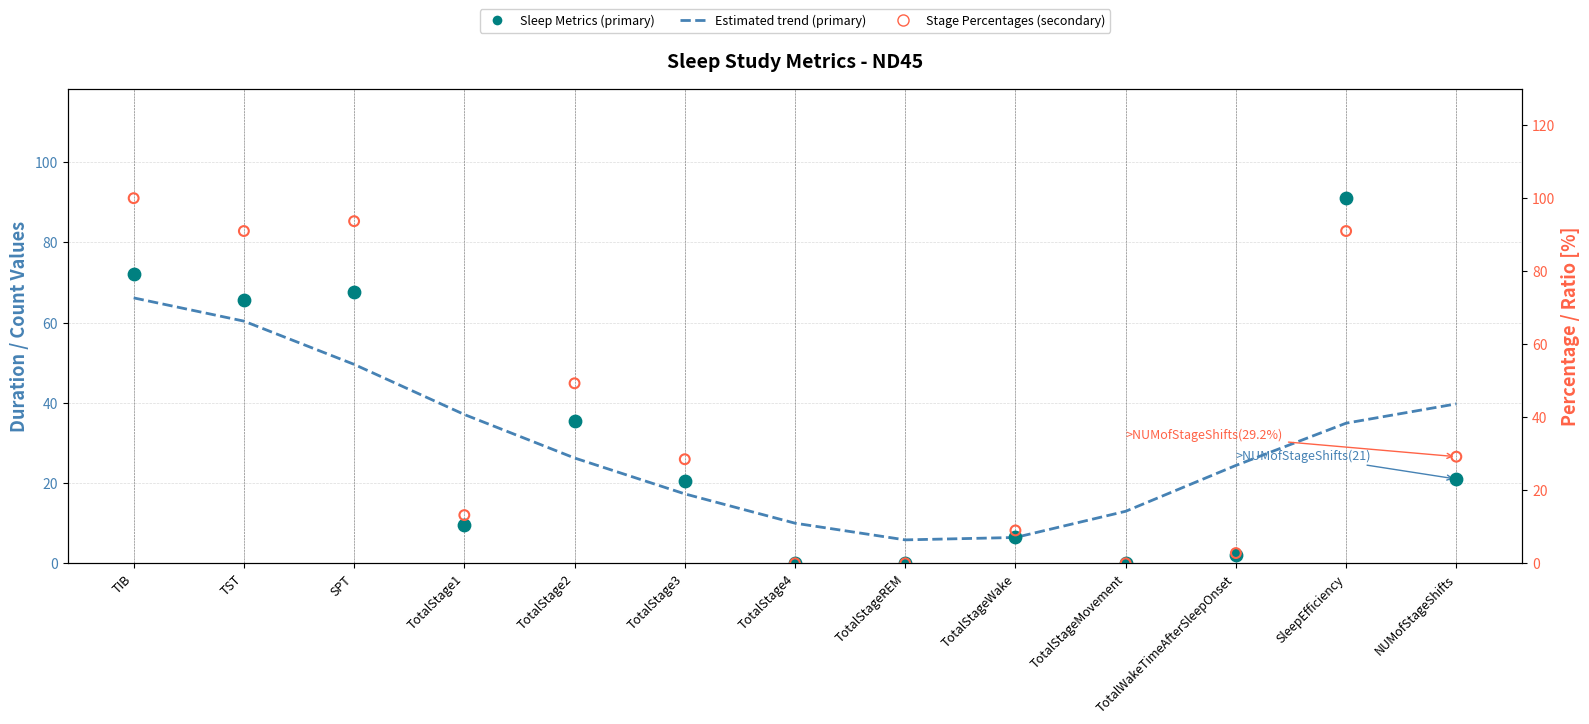

Which series has the largest total across all categories?

Stage Percentages (secondary)